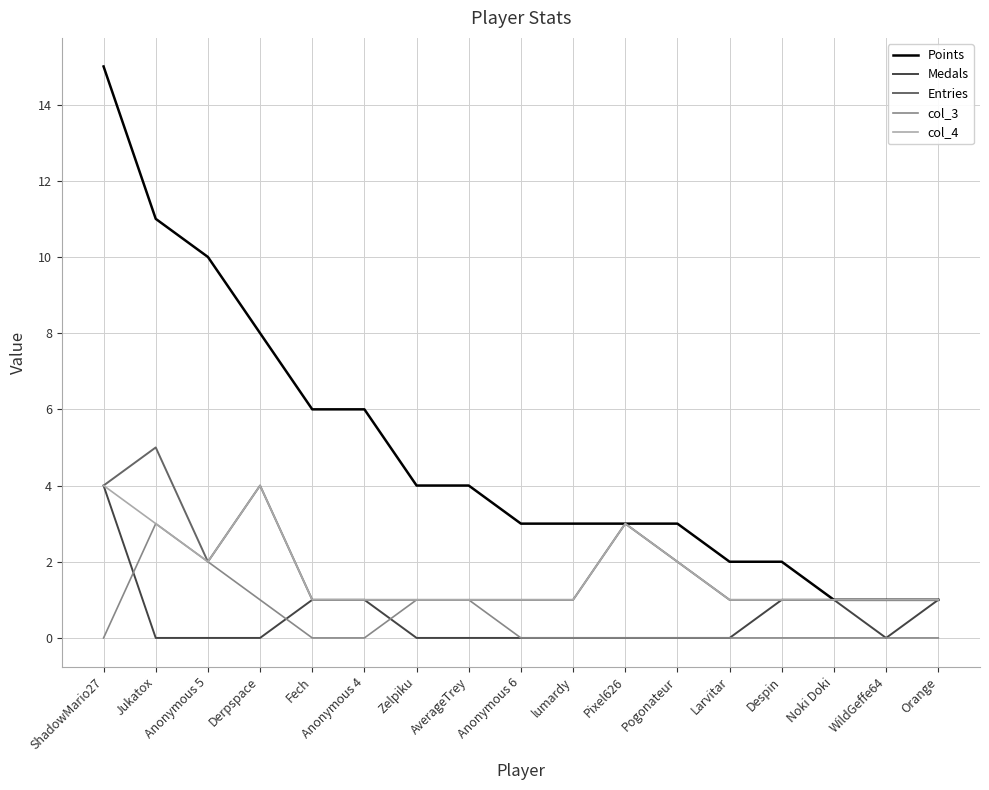

At which category is the sum across all series the highest?

ShadowMario27